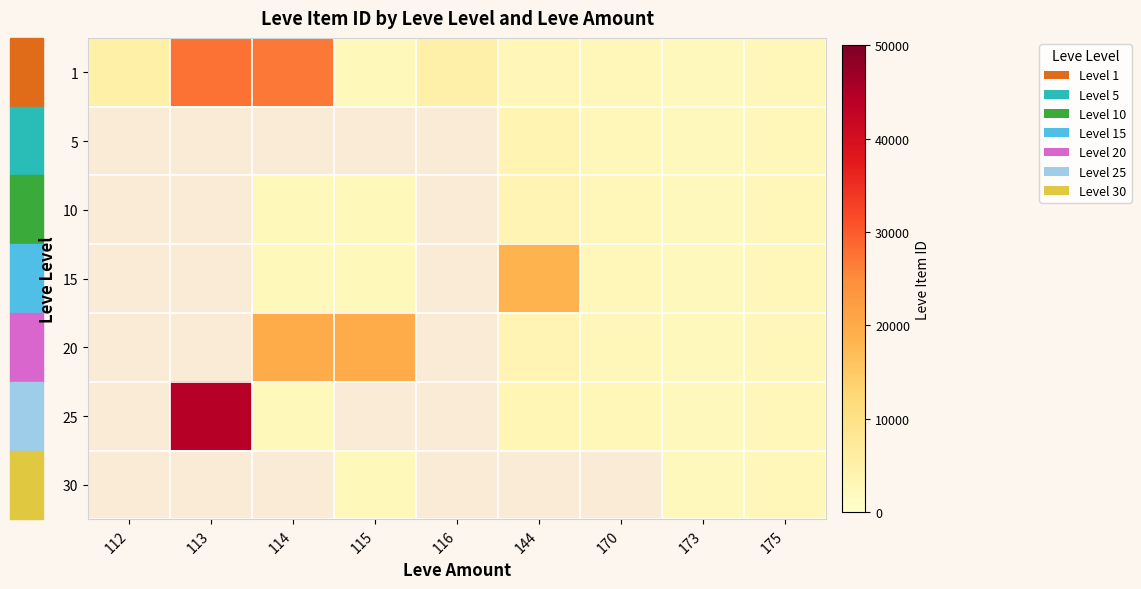

Which category has the lowest value in the 1 series?

173